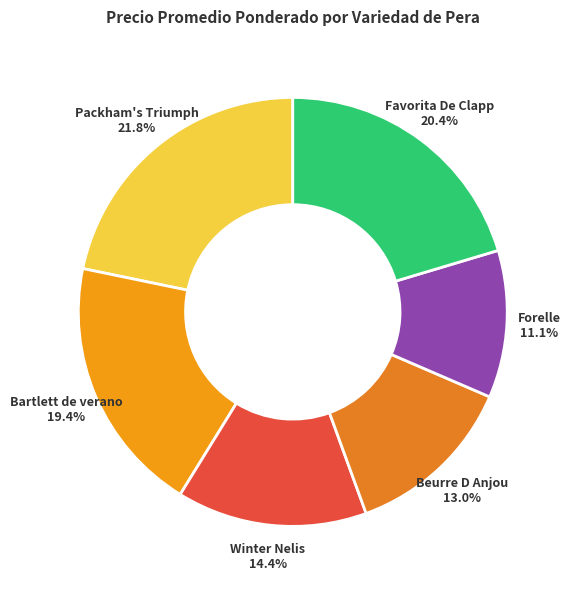

How many segments does this pie chart have?

6